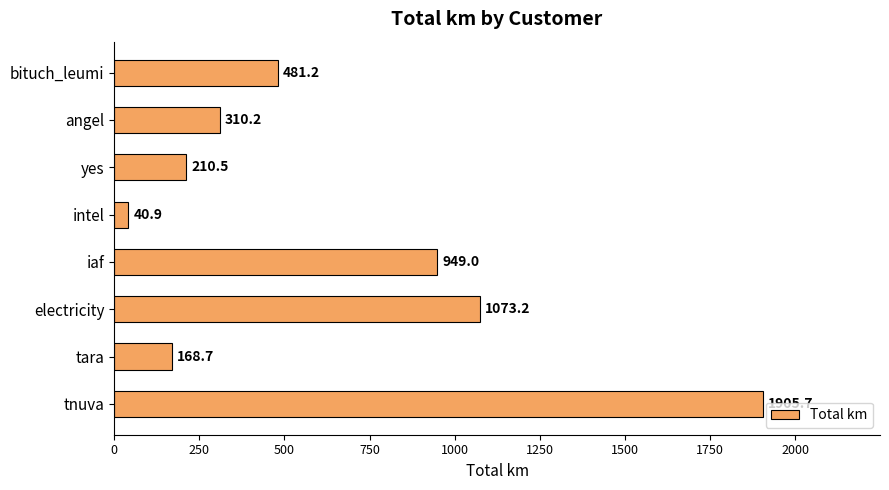

What is the average value?

642.4